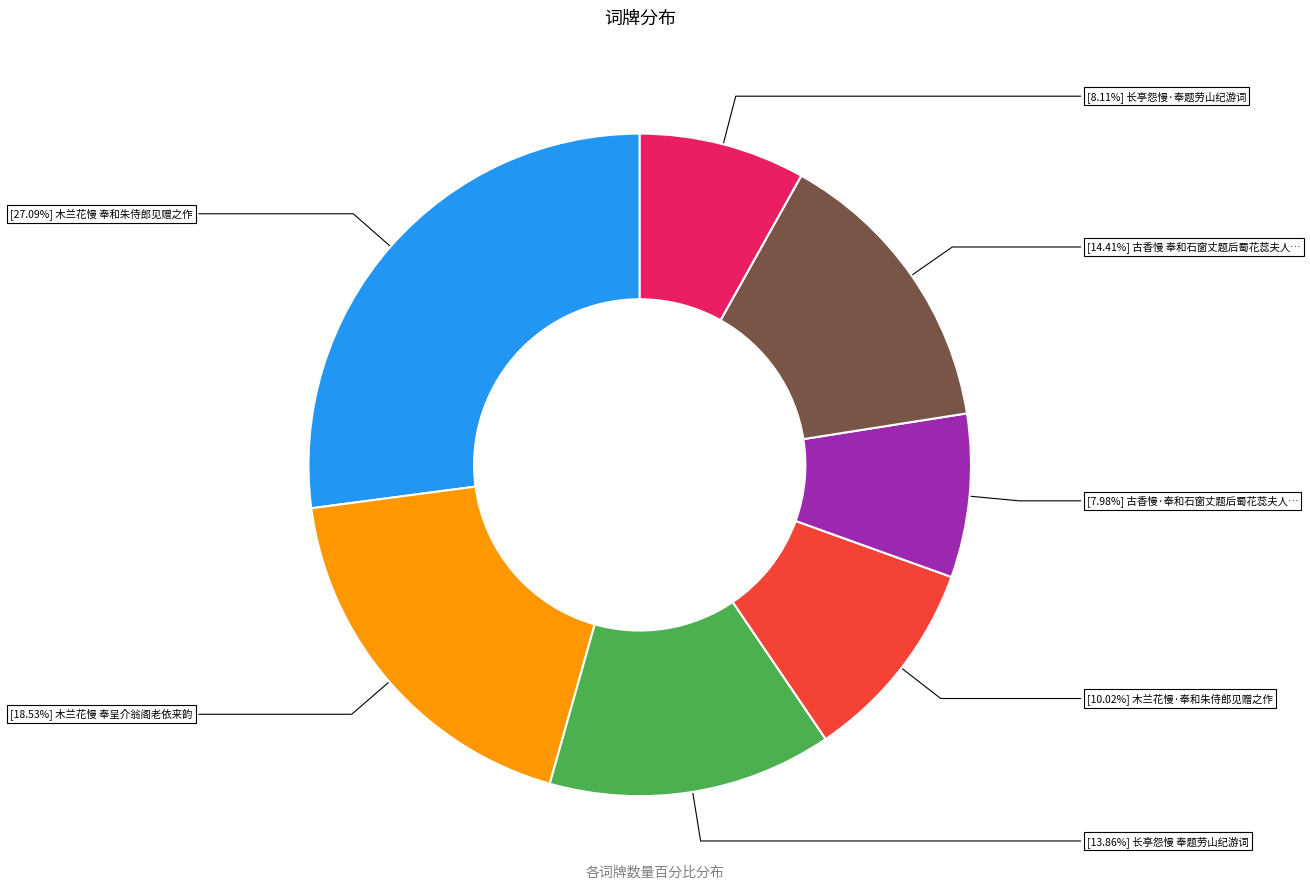

To the nearest percent, what is the average slice percentage?

14%